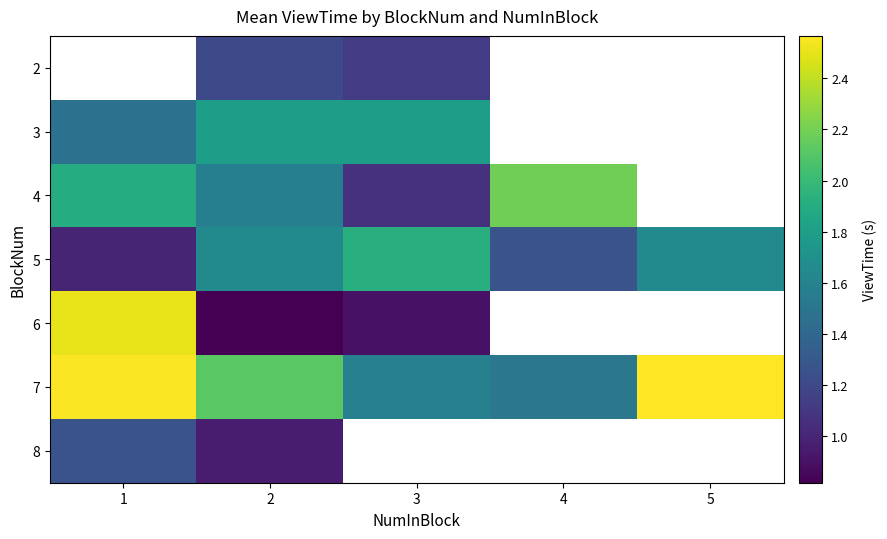

Which category has the highest value across all series?

5